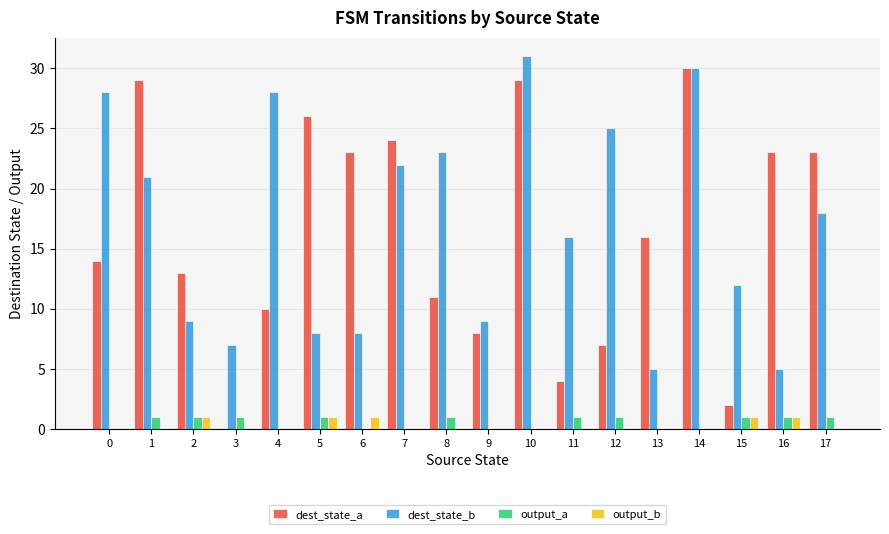

At which category does the chart reach its peak across all series?

10